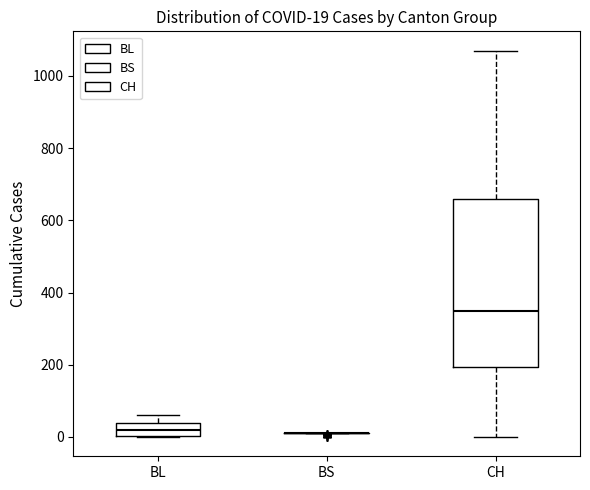

Which box is the tallest, from its lower edge to its upper edge?

CH